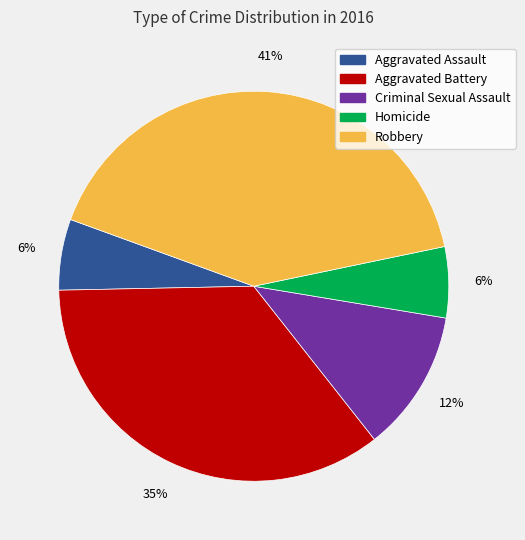

To the nearest percent, what percentage of the pie is Robbery?

41%